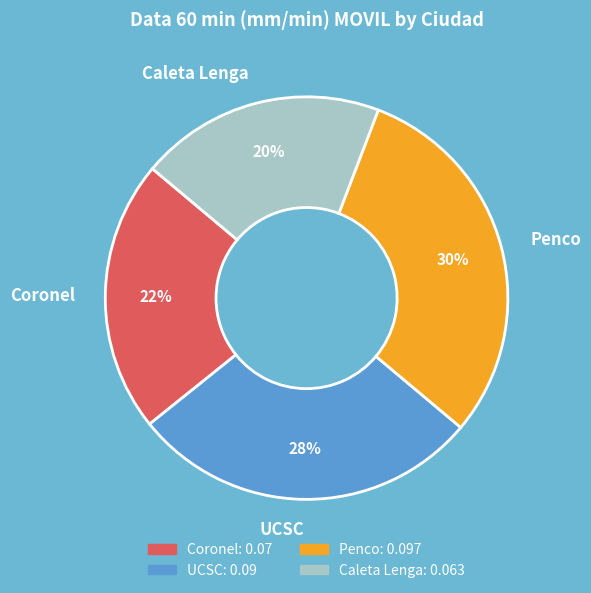

The Caleta Lenga slice represents 20% of the pie. True or false?

True